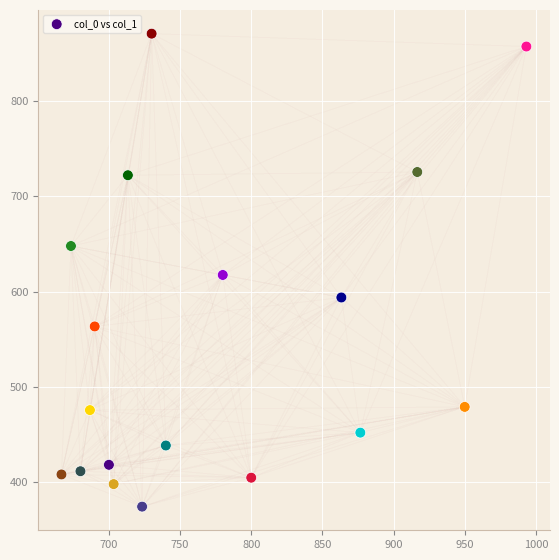

What is the range of Y values (max minus min)?

496.1